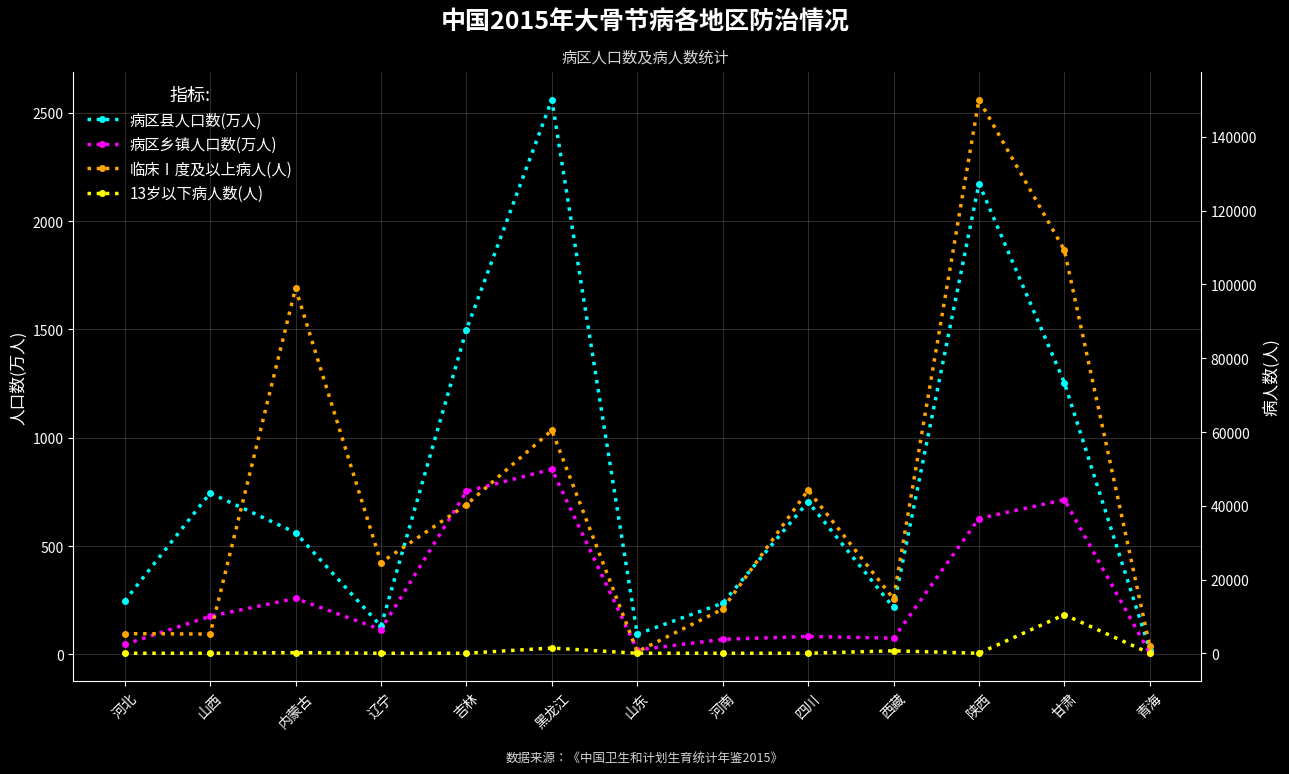

Reading left to right, what are all the values shown in this chart?

病区县人口数(万人): 246.6	744.4	561.9	130.0	1498.1	2560.1	93.2	236.1	704.3	216.3	2173.0	1254.5	20.8
病区乡镇人口数(万人): 45.5	175.7	258.3	114.4	752.2	854.5	20.0	69.3	82.7	74.6	627.0	713.9	5.0
临床Ⅰ度及以上病人(人): 5329.0	5211.0	99004.0	24598.0	40290.0	60445.0	435.0	11974.0	44237.0	14771.0	150115.0	109332.0	1896.0
13岁以下病人数(人): 2.0	0.0	170.0	0.0	1.0	1422.0	0.0	6.0	0.0	666.0	1.0	10462.0	0.0